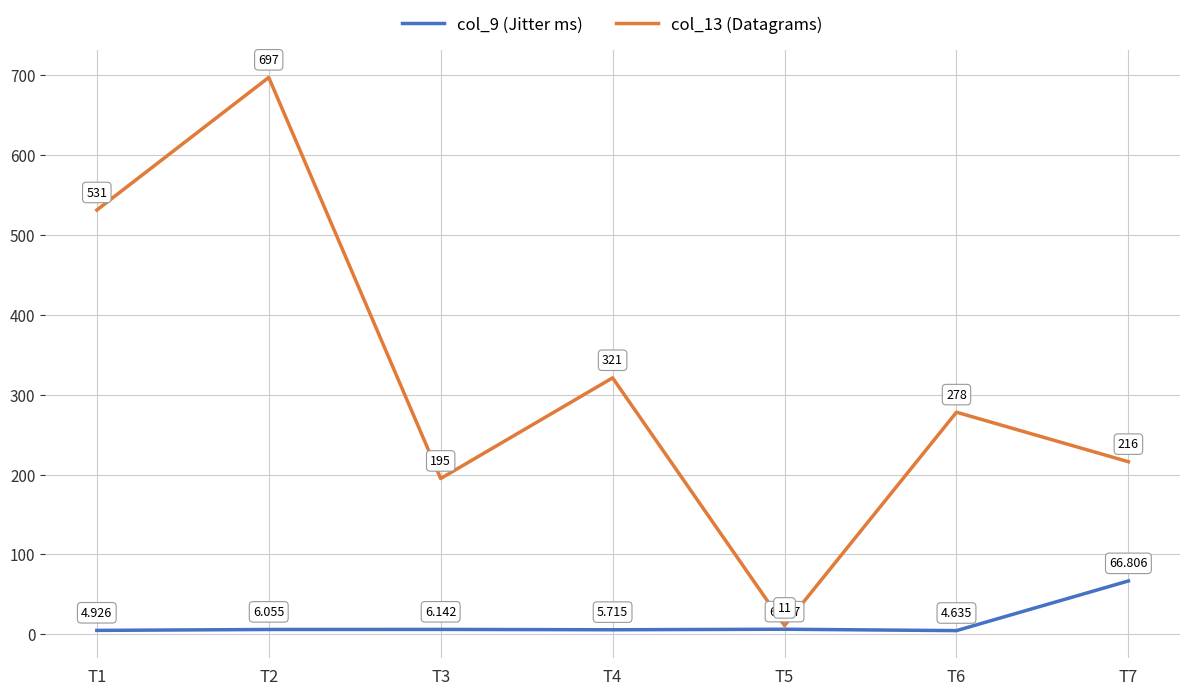

True or false: col_13 (Datagrams) and col_9 (Jitter ms) intersect in this chart.

False